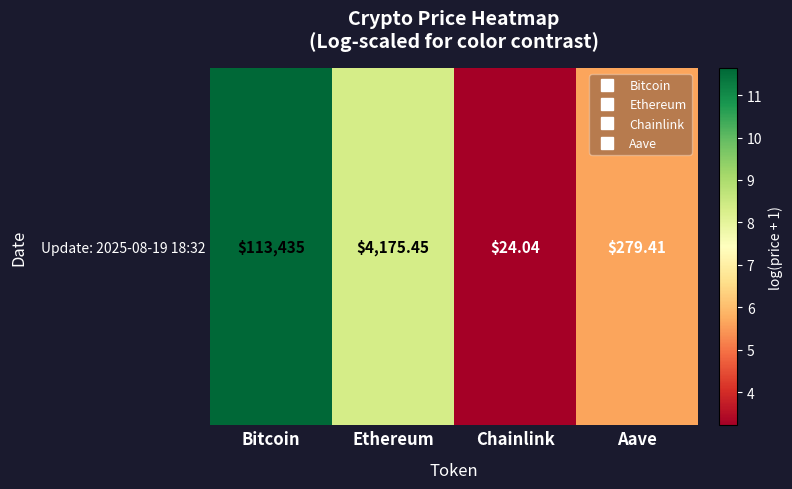

What is the change in value from Bitcoin to Chainlink?

-8.4